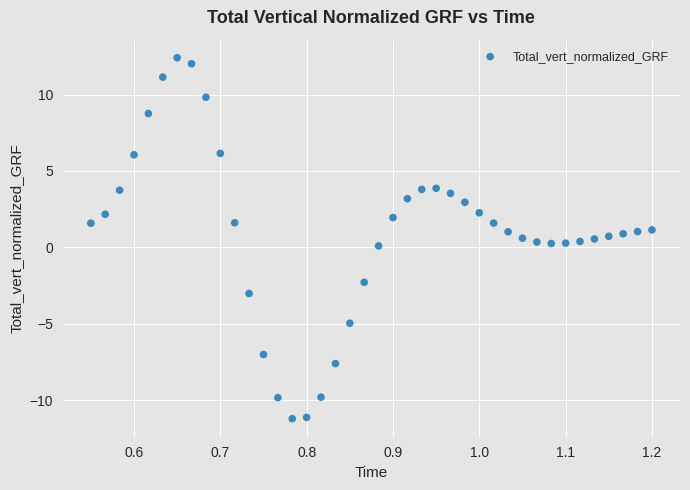

What is the range of Y values (max minus min)?

23.6